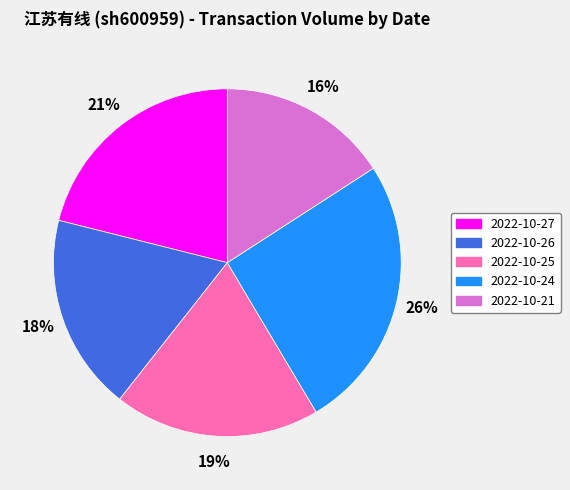

The 2022-10-21 slice represents 27% of the pie. True or false?

False